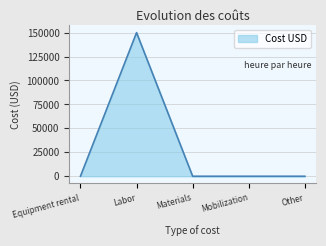

Which label corresponds to the largest value in the chart?

Labor